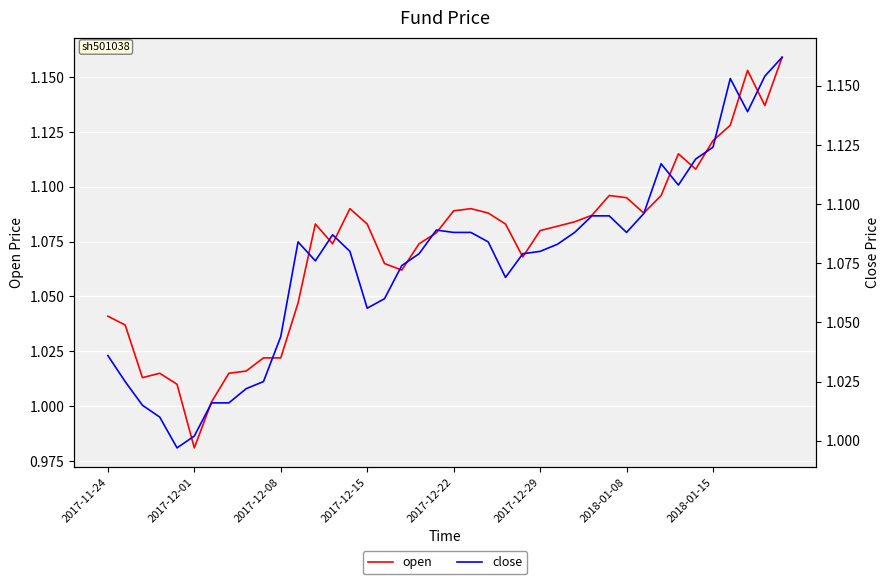

What is the label of the 39th point from the left?

38